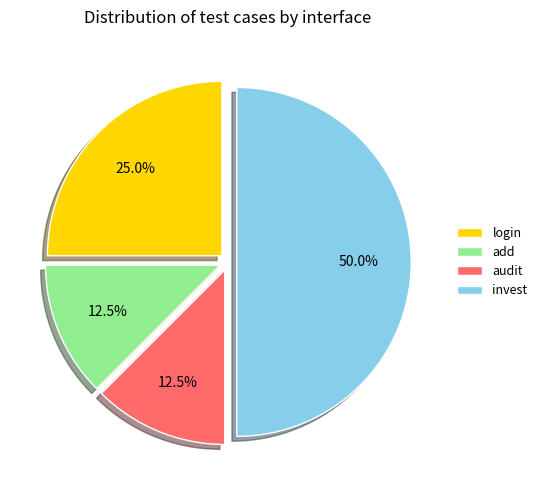

Count the number of slices in the pie.

4